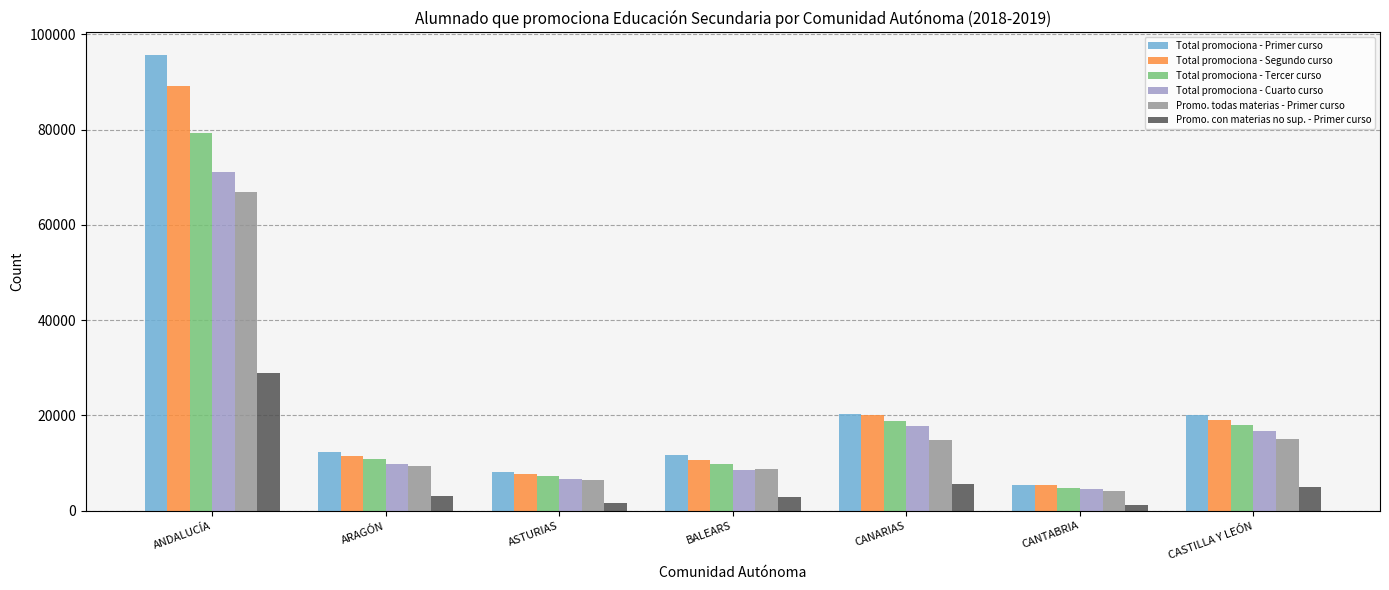

Which series changed the most between ARAGÓN and ASTURIAS?

Total promociona - Primer curso